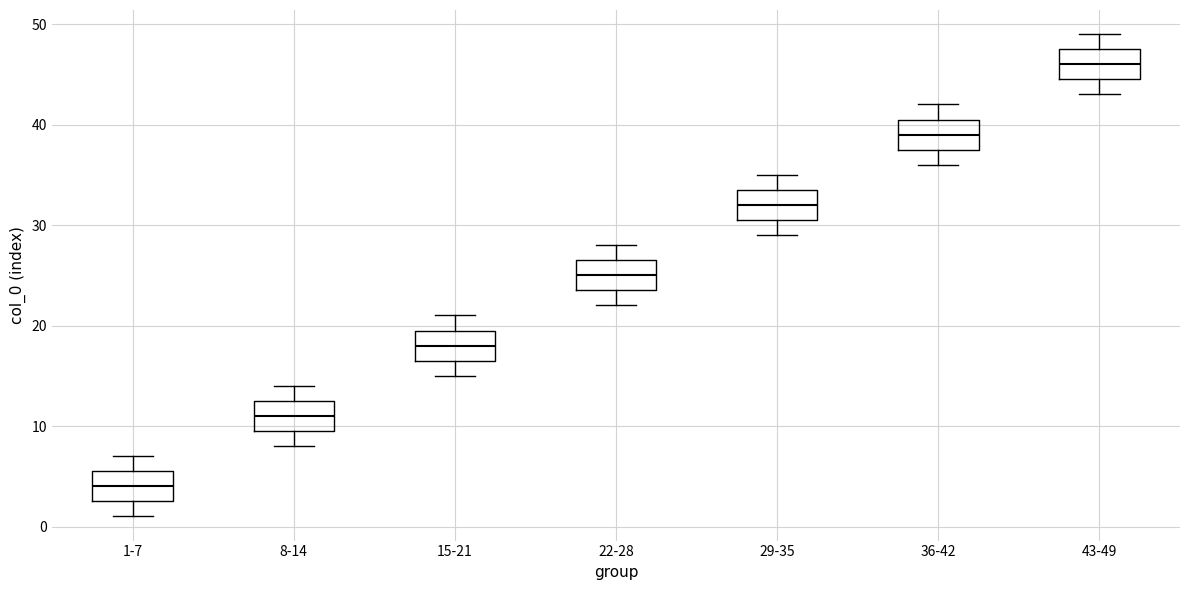

Where does the median line of the box for 22-28 sit on the y-axis? The values are not printed on the chart, so give them approximately, as read against the axis.

25